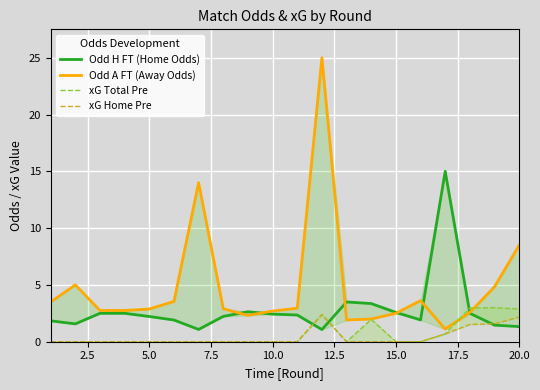

How many values in the Odd H FT (Home Odds) series exceed 2?

12